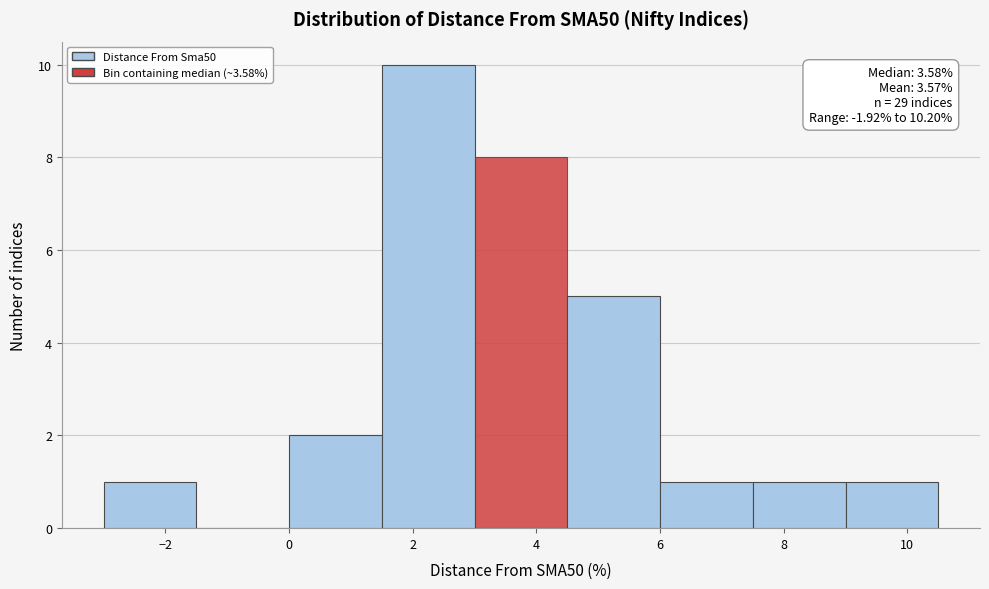

Which range on the x-axis has the tallest bar?

1.5 to 3.0